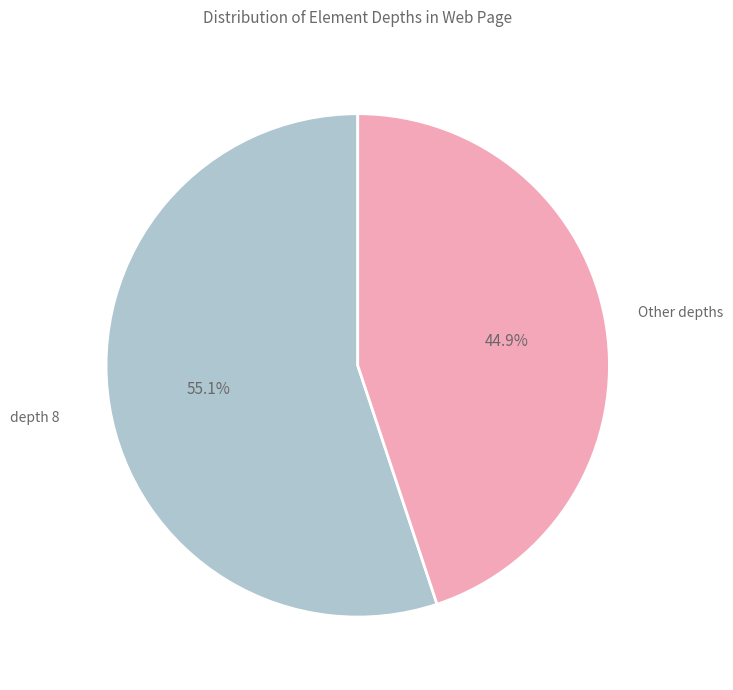

Approximately how many times larger is the value at depth 8 compared to Other depths?

1.2